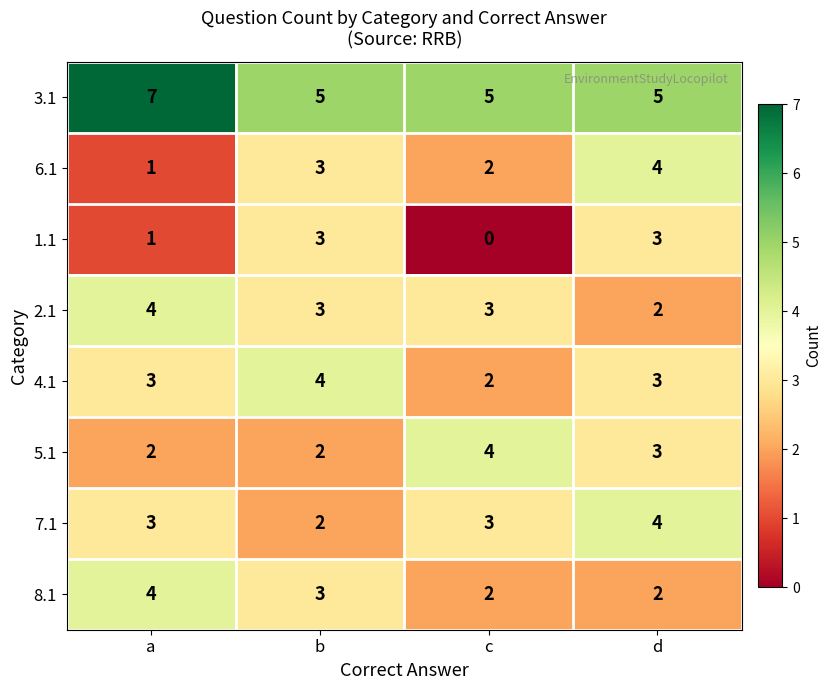

At which category is the sum across all series the highest?

d